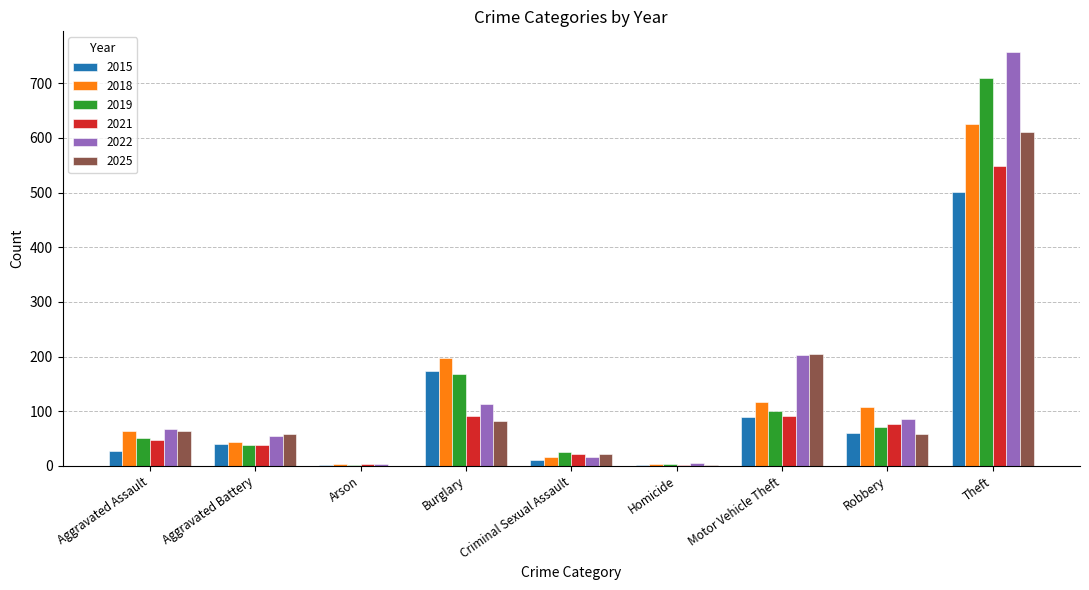

The 2018 series shows 63 at Aggravated Assault. True or false?

True